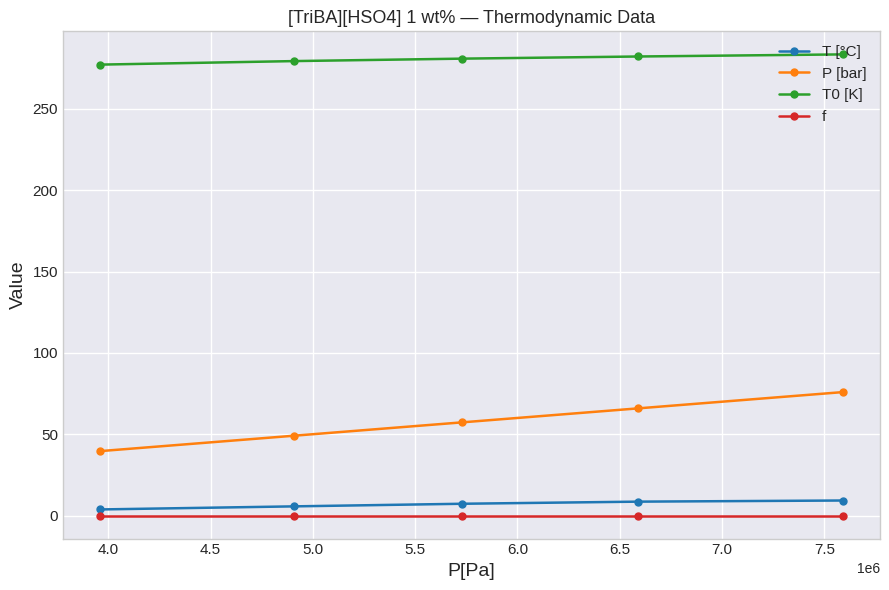

What is the maximum value shown in the chart?

283.6